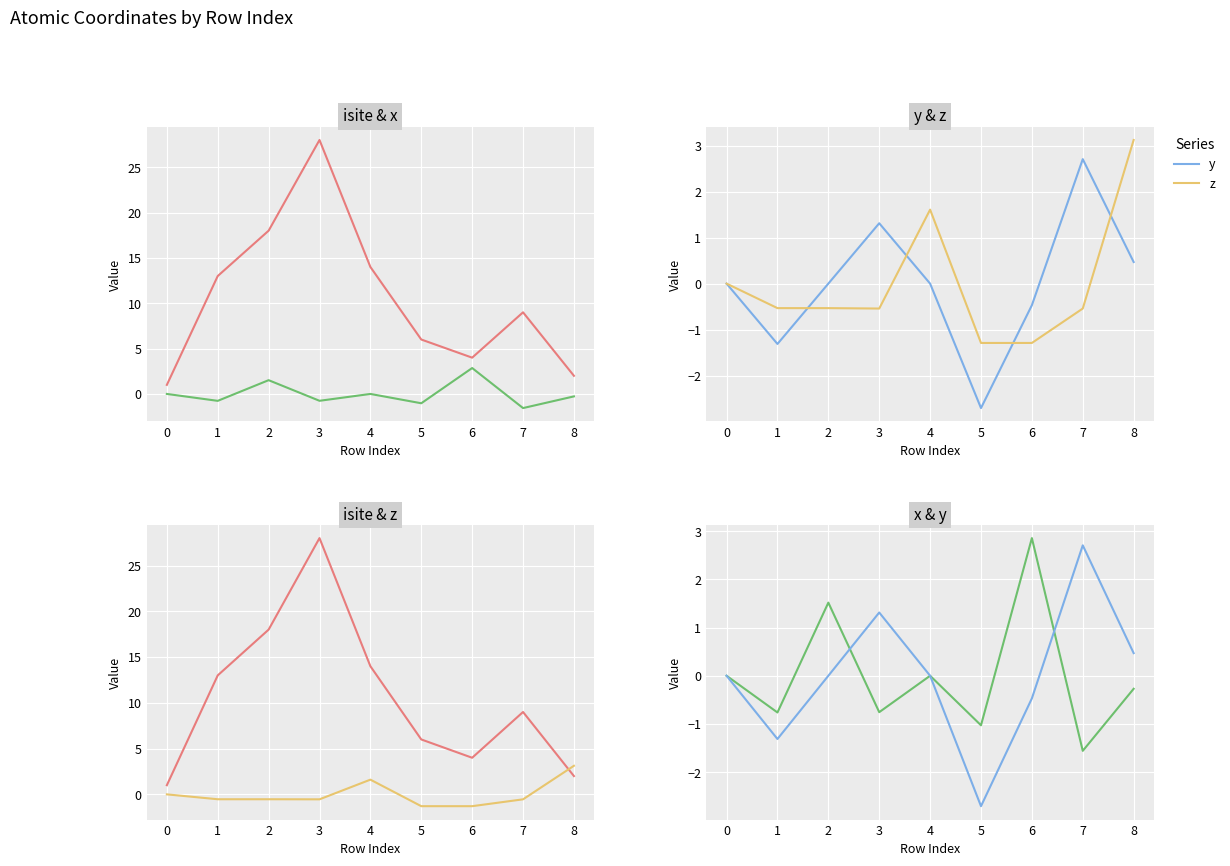

Count the z values in the range 0 to 1.

1